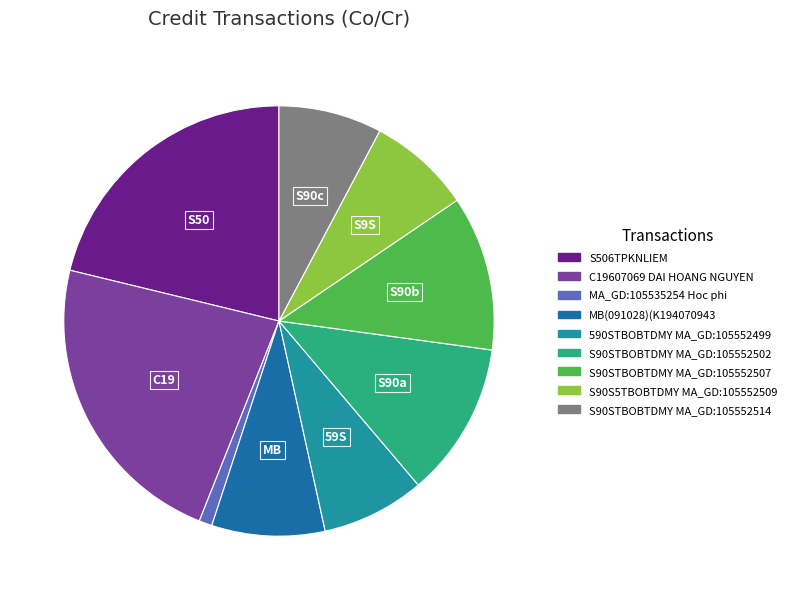

Is it true that S506TPKNLIEM is 21% of the pie?

True